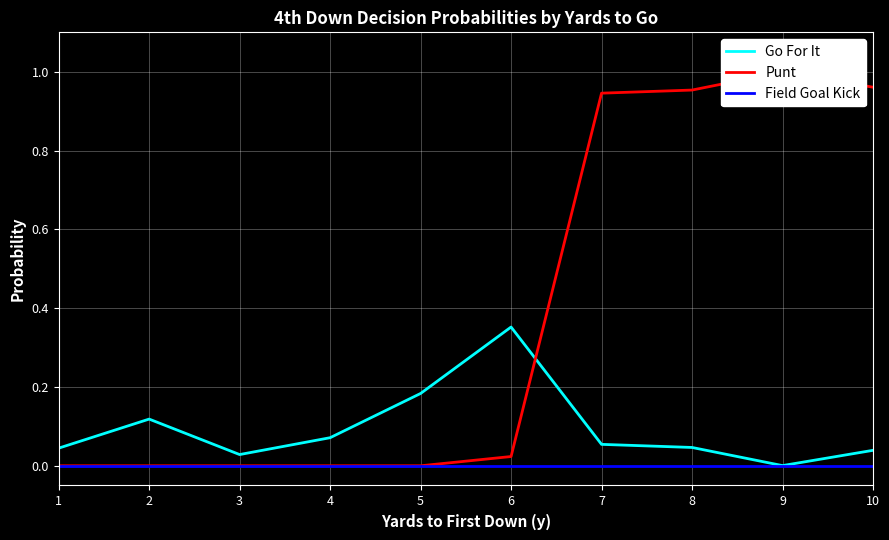

What is the difference between the Punt values at 6 and 7?

0.9